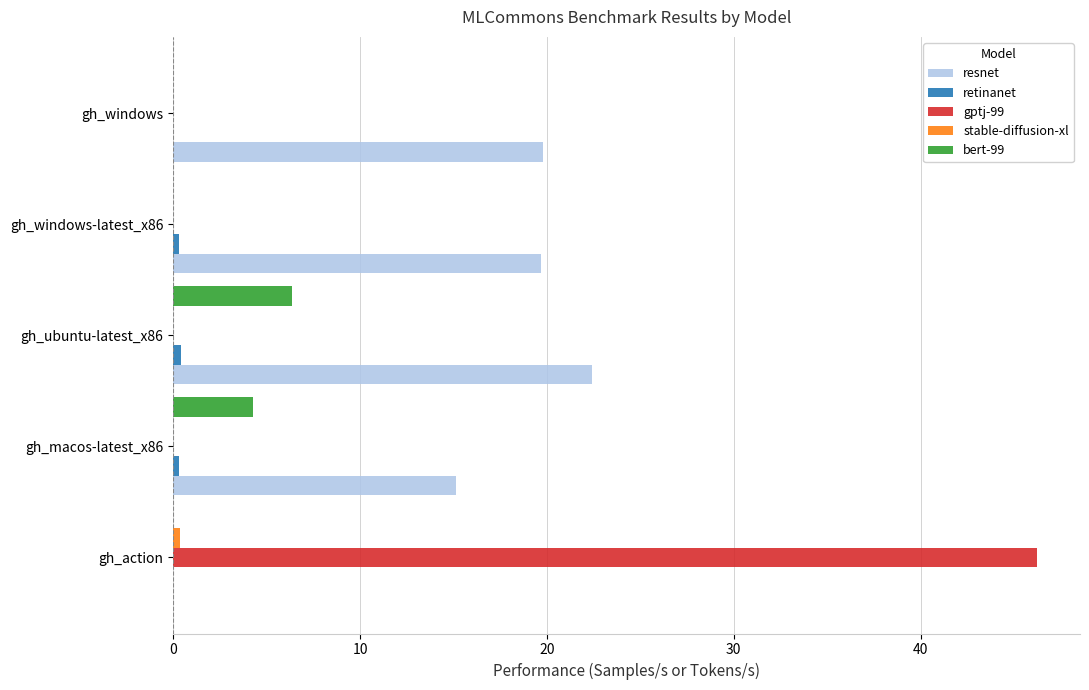

The value of resnet at gh_windows-latest_x86 is 7.5. True or false?

False